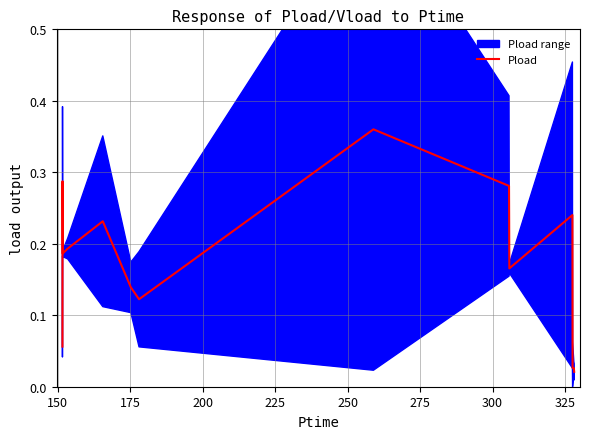

Does the chart have visible grid lines?

Yes